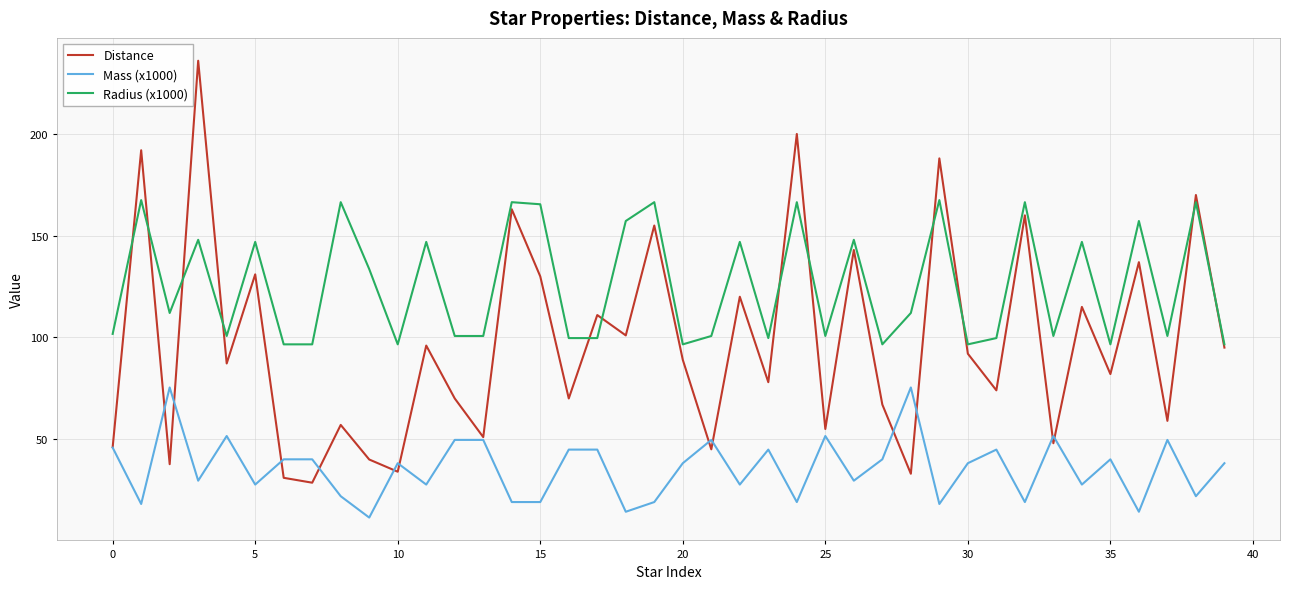

What are all the series names shown in the legend?

Distance, Mass (x1000), Radius (x1000)